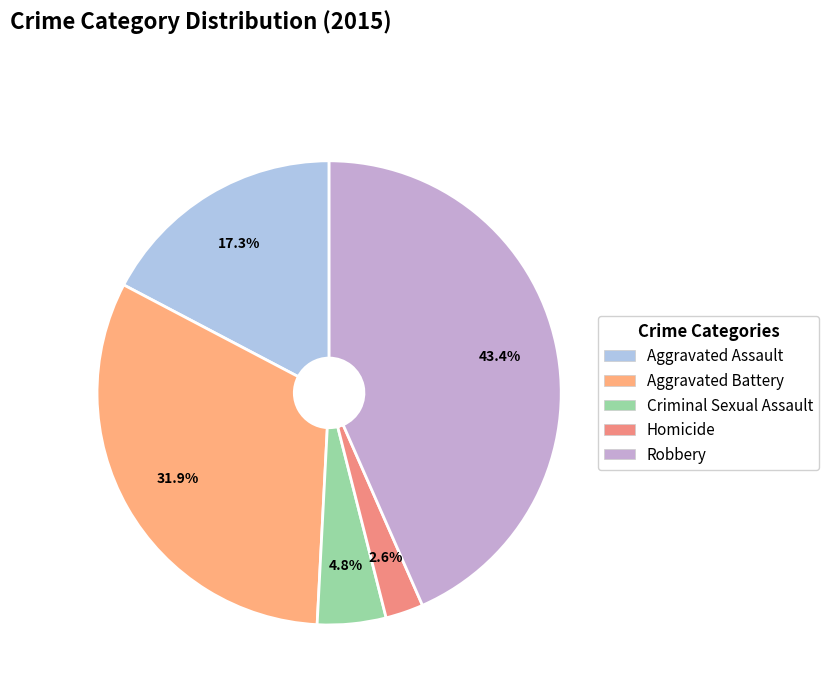

Combined, what portion of the pie is Criminal Sexual Assault and Aggravated Assault?

22.1%